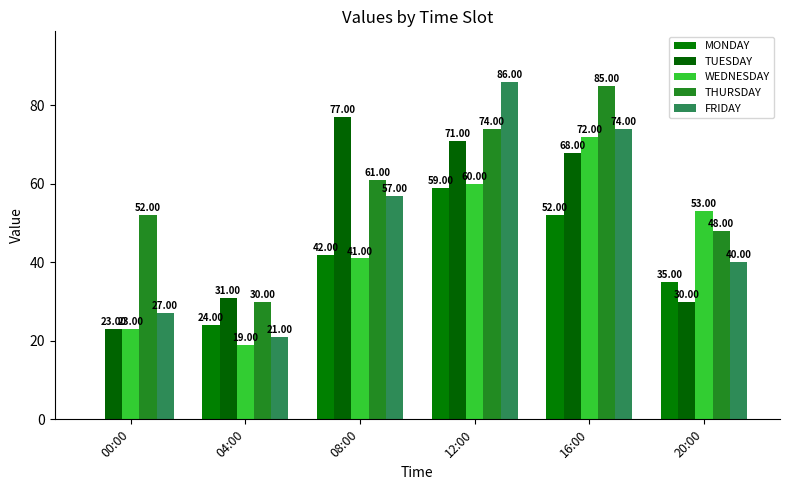

What are all the series names shown in the legend?

MONDAY, TUESDAY, WEDNESDAY, THURSDAY, FRIDAY